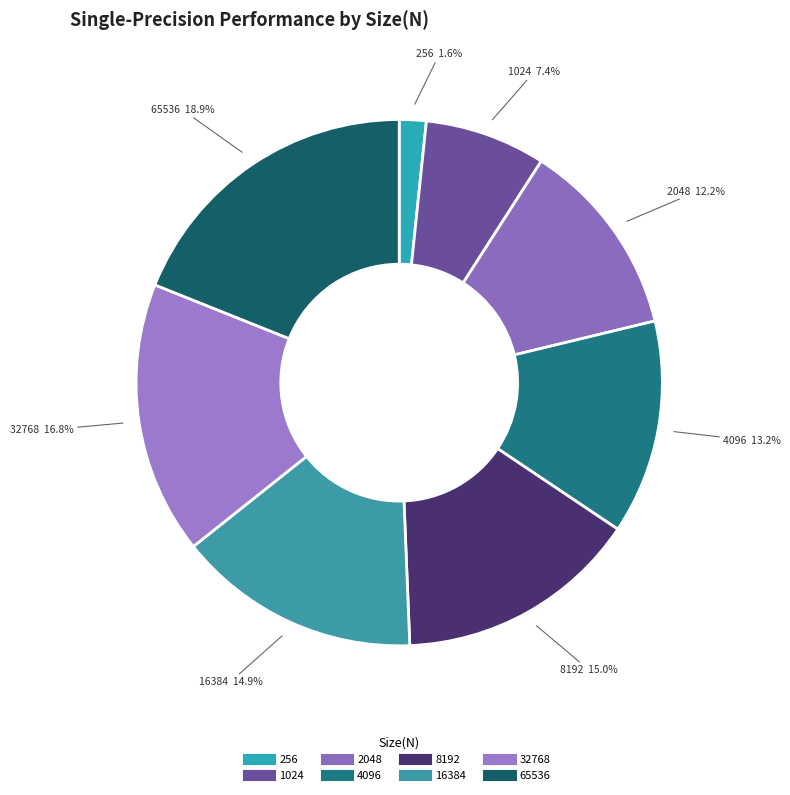

What is the total percentage of 256 and 4096?

14.8%